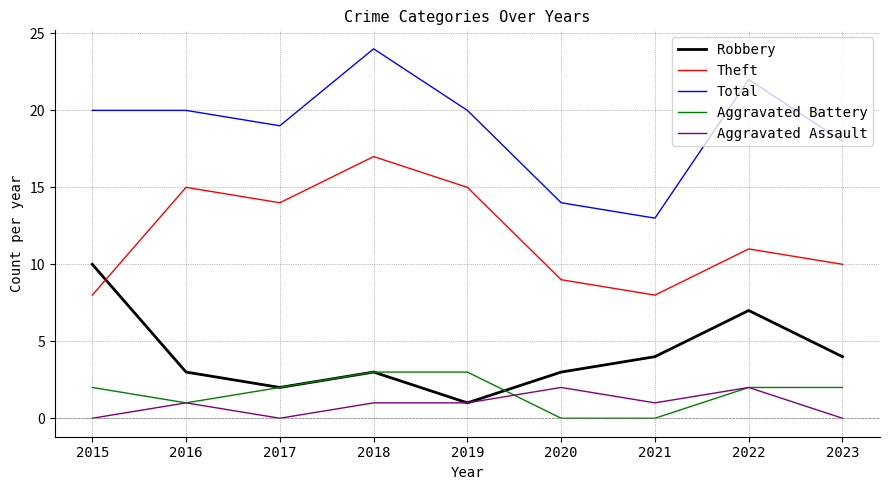

True or false: Aggravated Battery and Theft intersect in this chart.

False